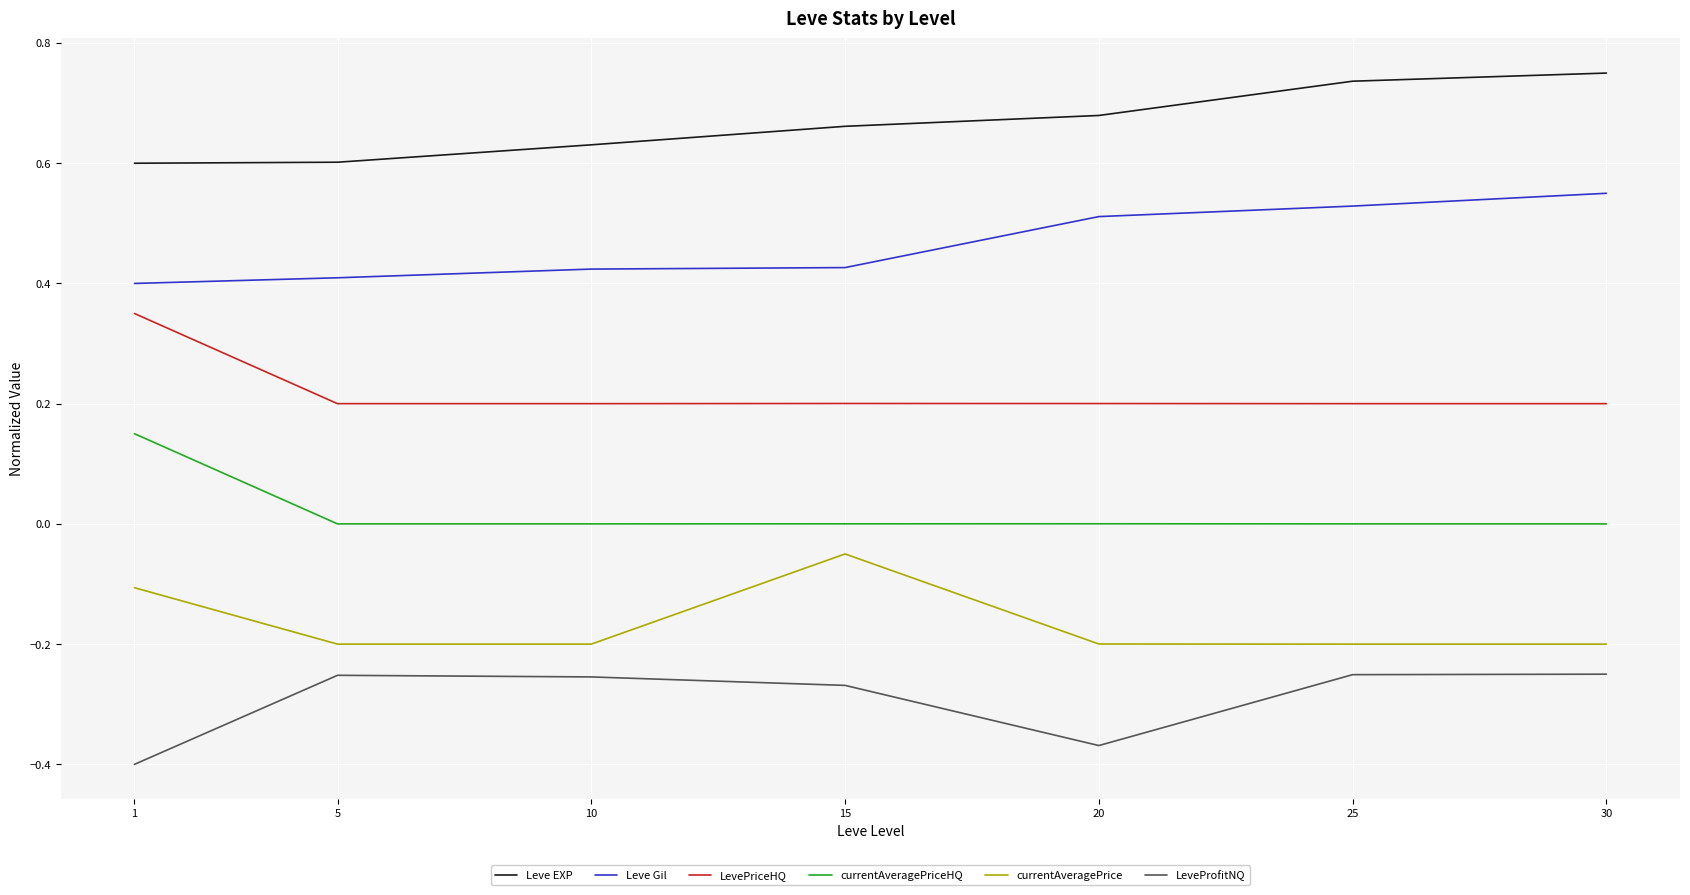

What are all the series names shown in the legend?

Leve EXP, Leve Gil, LevePriceHQ, currentAveragePriceHQ, currentAveragePrice, LeveProfitNQ